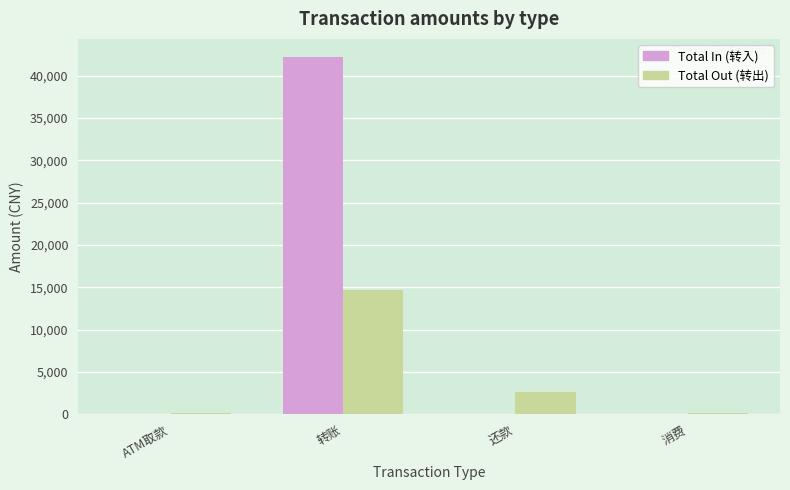

Between 转账 and 消费, which series saw the biggest shift?

Total In (转入)